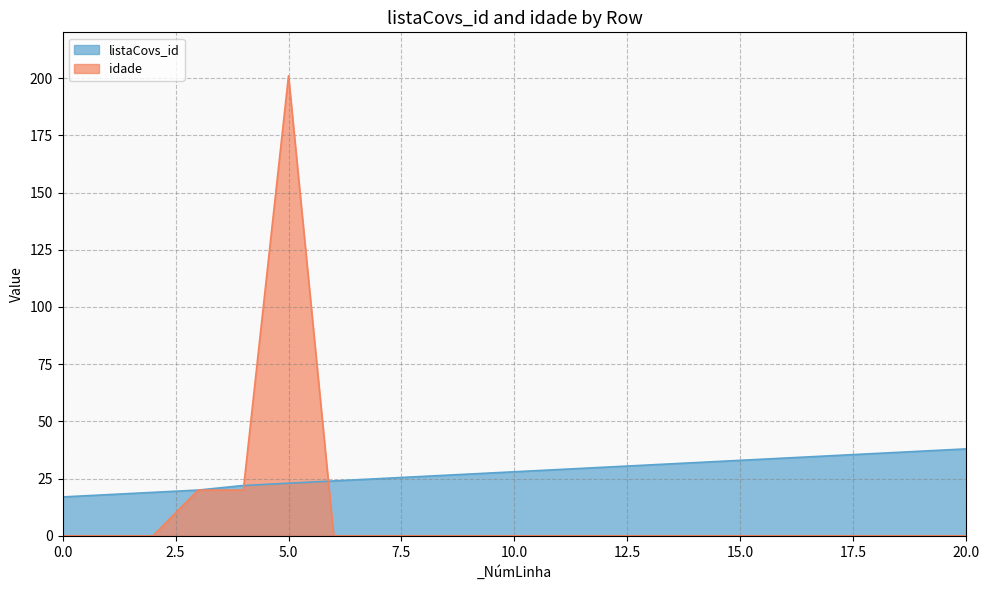

How many lines are shown in the chart?

2